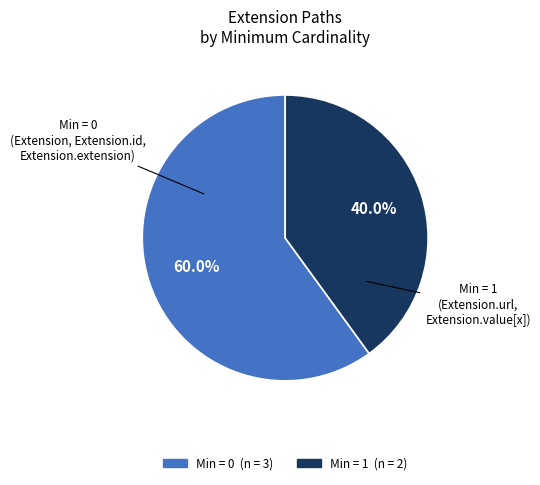

Is there a majority slice in this chart?

Yes